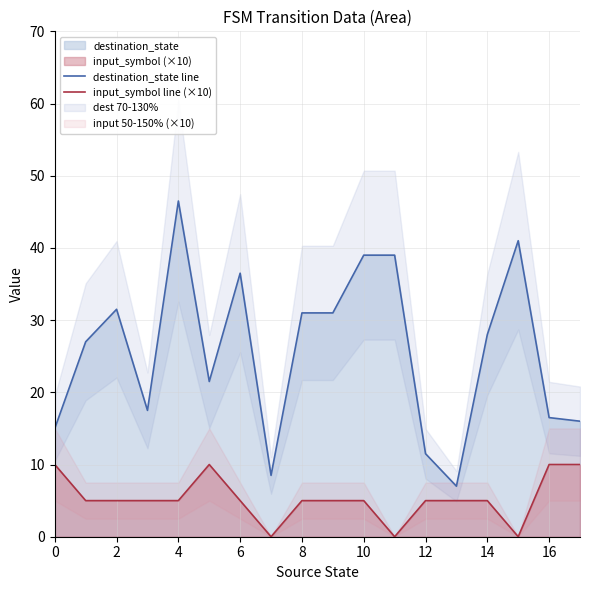

The value of input_symbol line (×10) at 0 is 2.9. True or false?

False